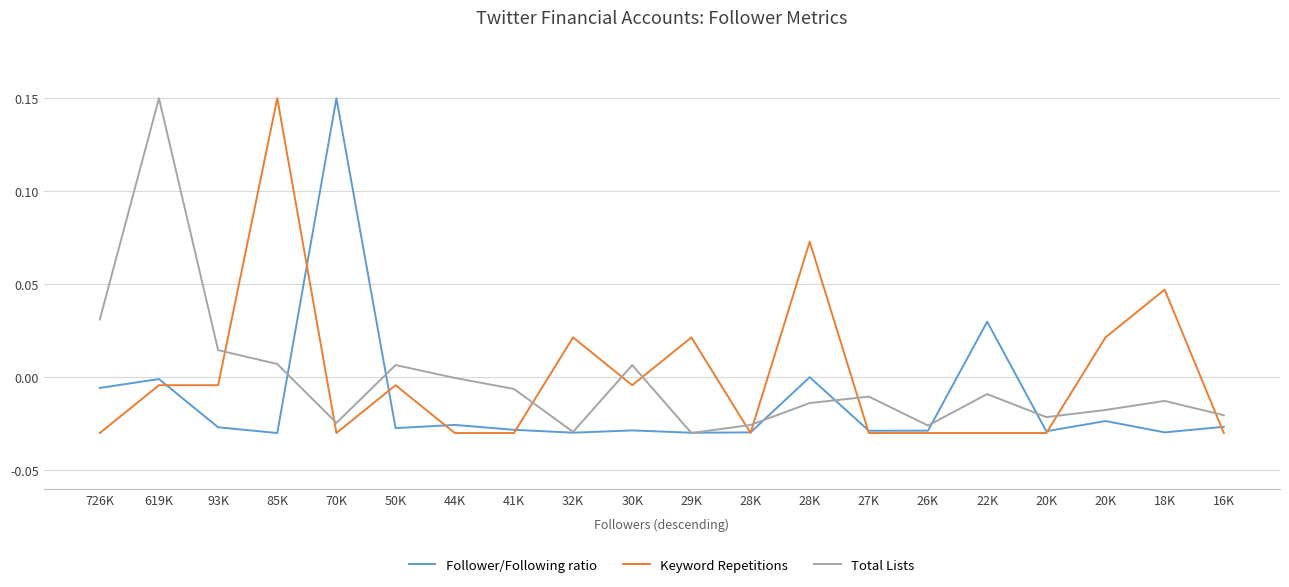

How many times do Keyword Repetitions and Total Lists cross each other?

10